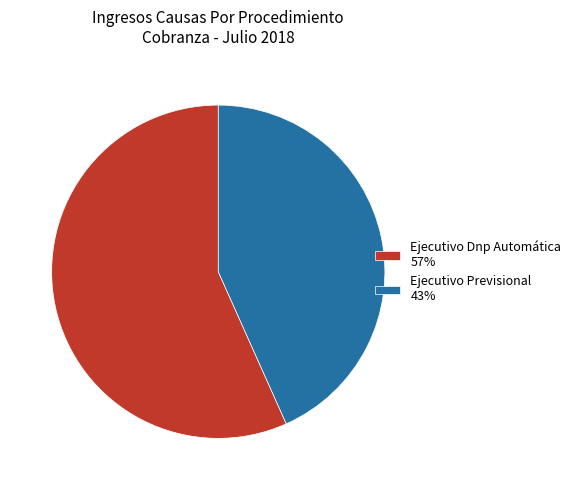

What is the majority slice?

Ejecutivo Dnp Automática